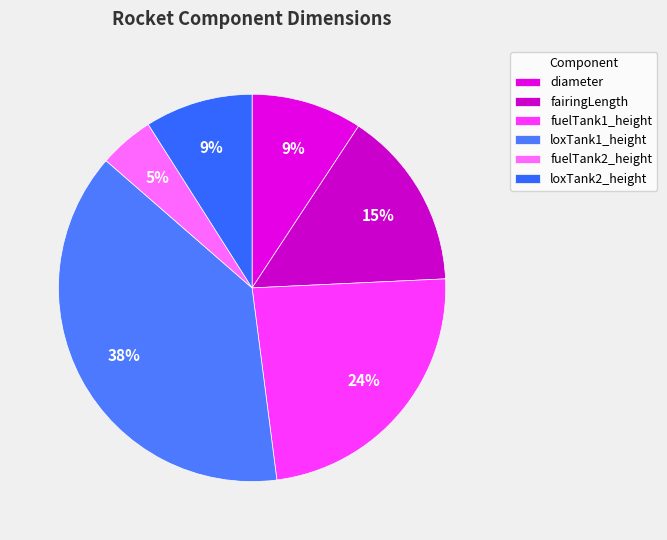

Count the number of slices in the pie.

6